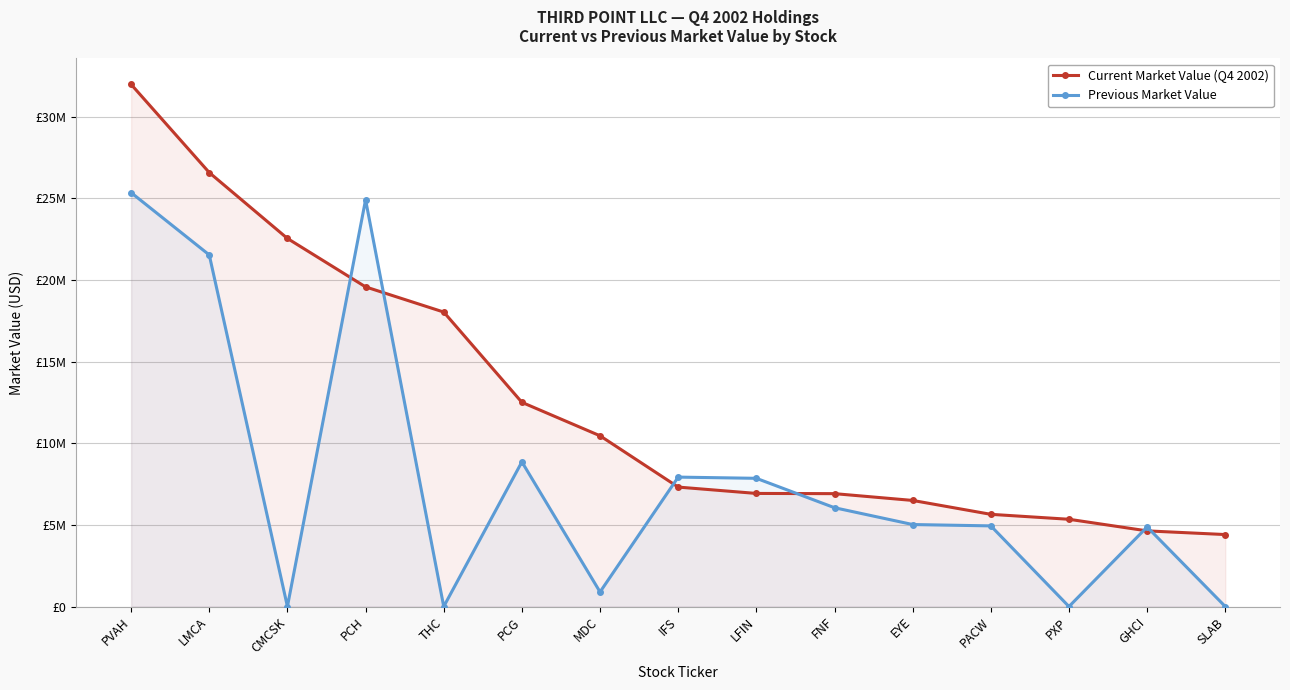

Which category has the highest value in the Current Market Value (Q4 2002) series?

PVAH